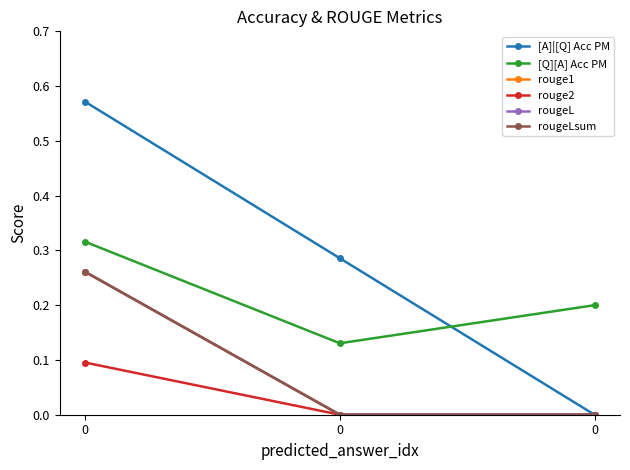

Is it true that [Q][A] Acc PM equals 0.3 at 0?

False